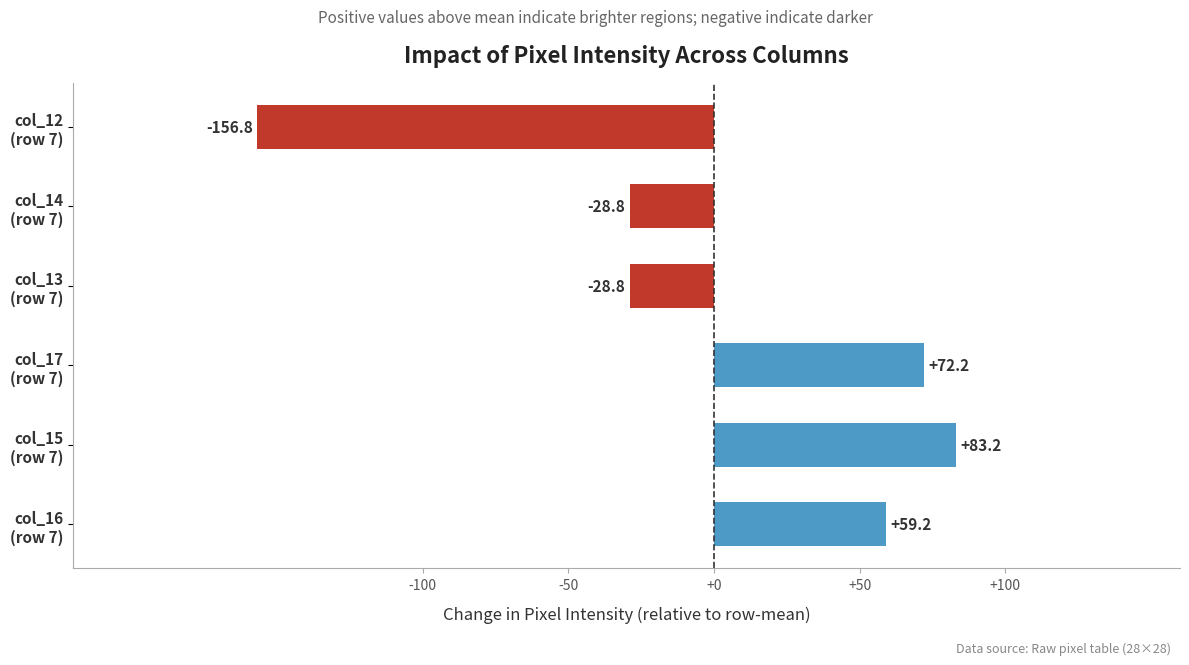

What is the difference between the second highest and minimum values?

229.0